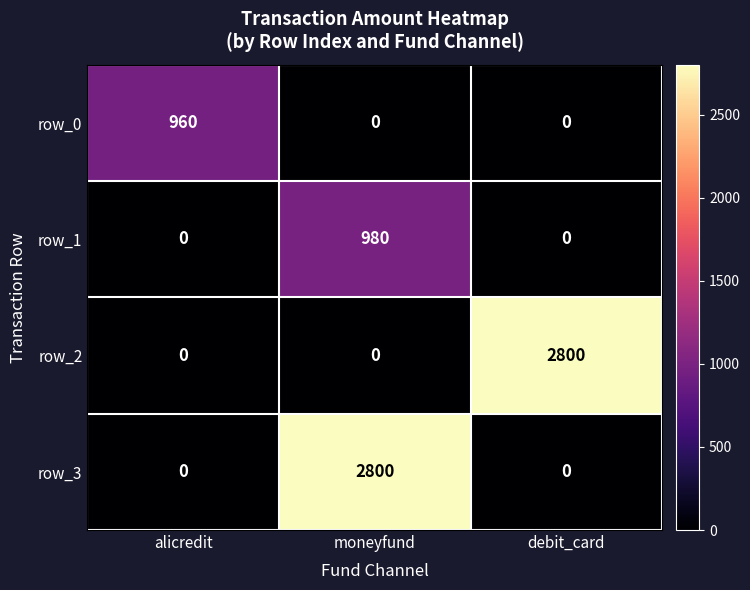

What is the total value across all series at debit_card?

2800